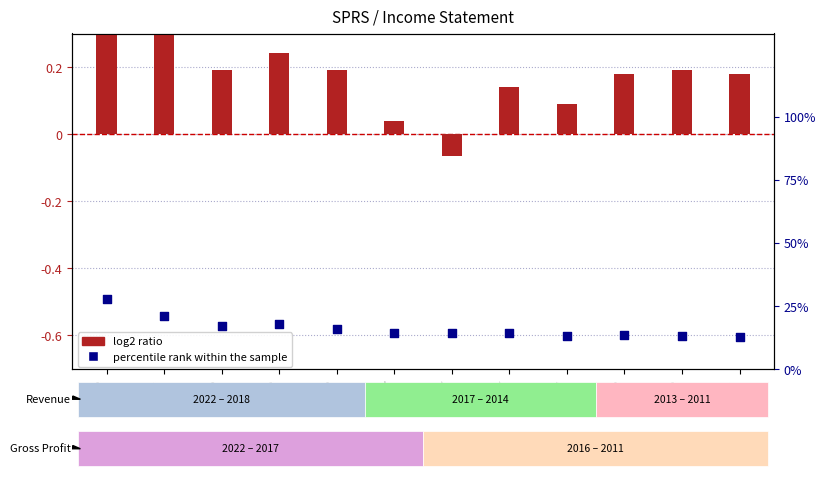

At which category is the sum across all series the highest?

2022